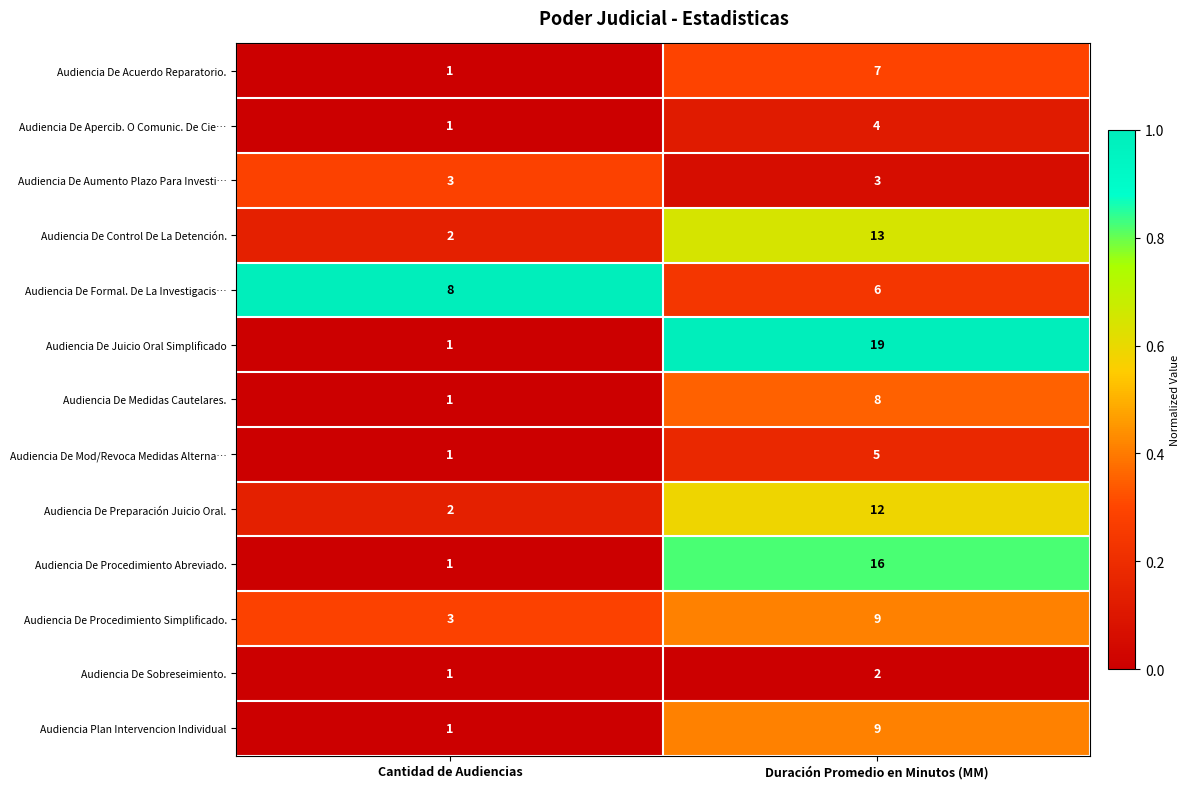

Reading left to right, extract all data points from this chart.

Audiencia De Acuerdo Reparatorio.: 1	7
Audiencia De Apercib. O Comunic. De Cie…: 1	4
Audiencia De Aumento Plazo Para Investi…: 3	3
Audiencia De Control De La Detención.: 2	13
Audiencia De Formal. De La Investigacis…: 8	6
Audiencia De Juicio Oral Simplificado: 1	19
Audiencia De Medidas Cautelares.: 1	8
Audiencia De Mod/Revoca Medidas Alterna…: 1	5
Audiencia De Preparación Juicio Oral.: 2	12
Audiencia De Procedimiento Abreviado.: 1	16
Audiencia De Procedimiento Simplificado.: 3	9
Audiencia De Sobreseimiento.: 1	2
Audiencia Plan Intervencion Individual: 1	9